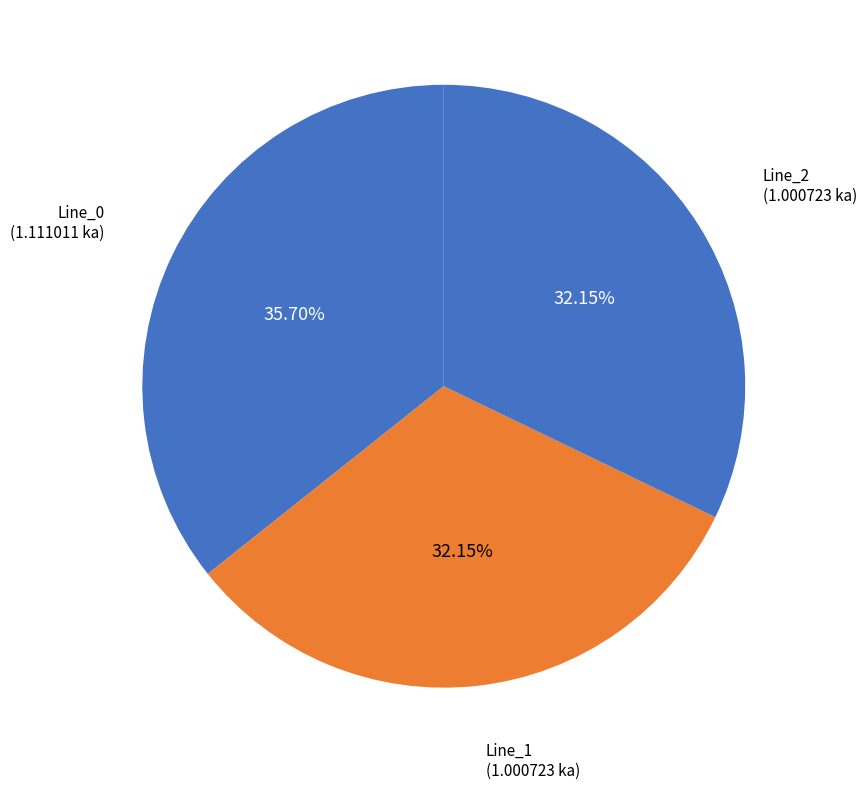

Does any single category account for the majority?

No